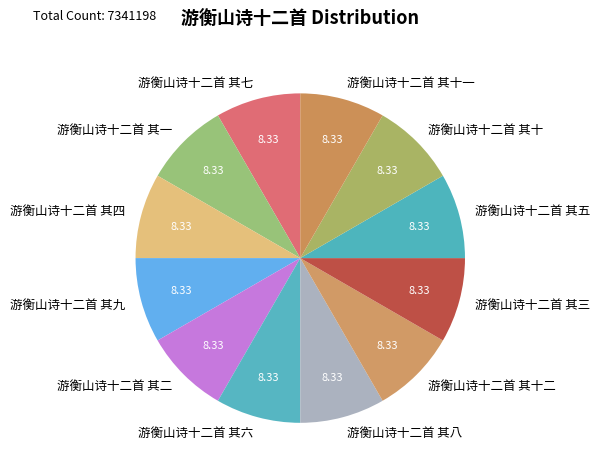

Is 游衡山诗十二首 其六 the majority of the pie?

No